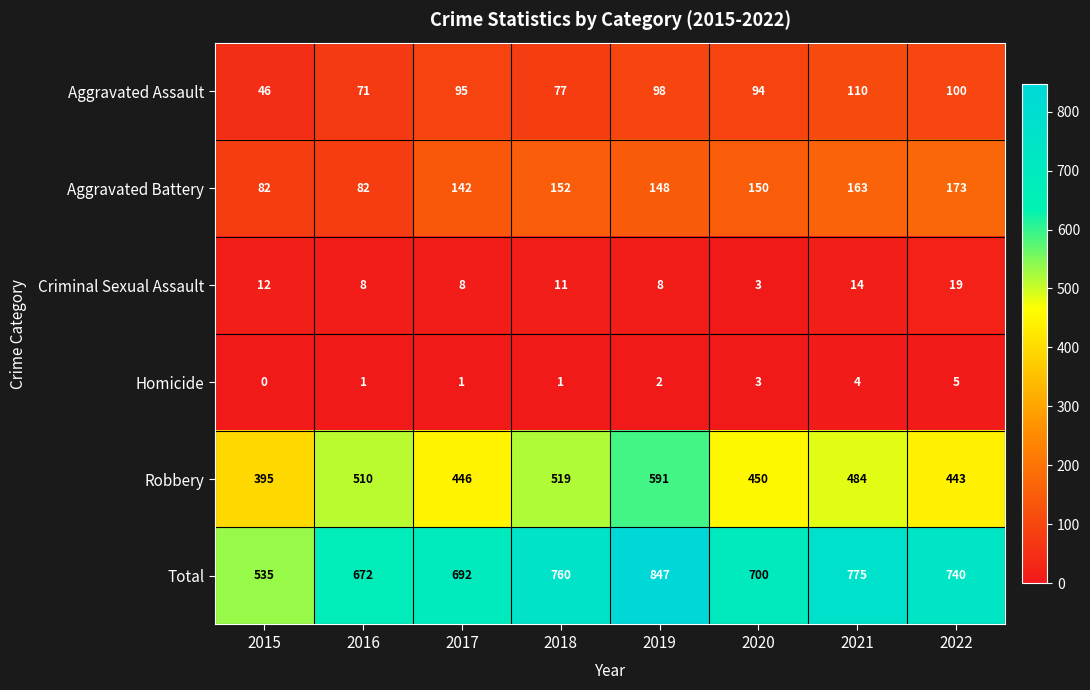

Which series has the largest total across all categories?

Total